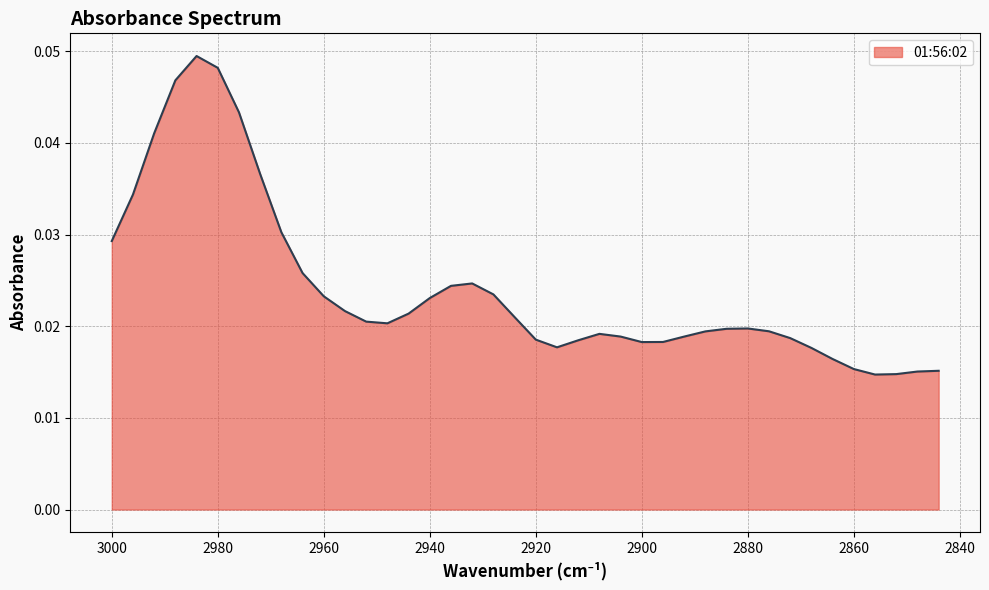

Is it true that the value at 2884 is 0.0?

False